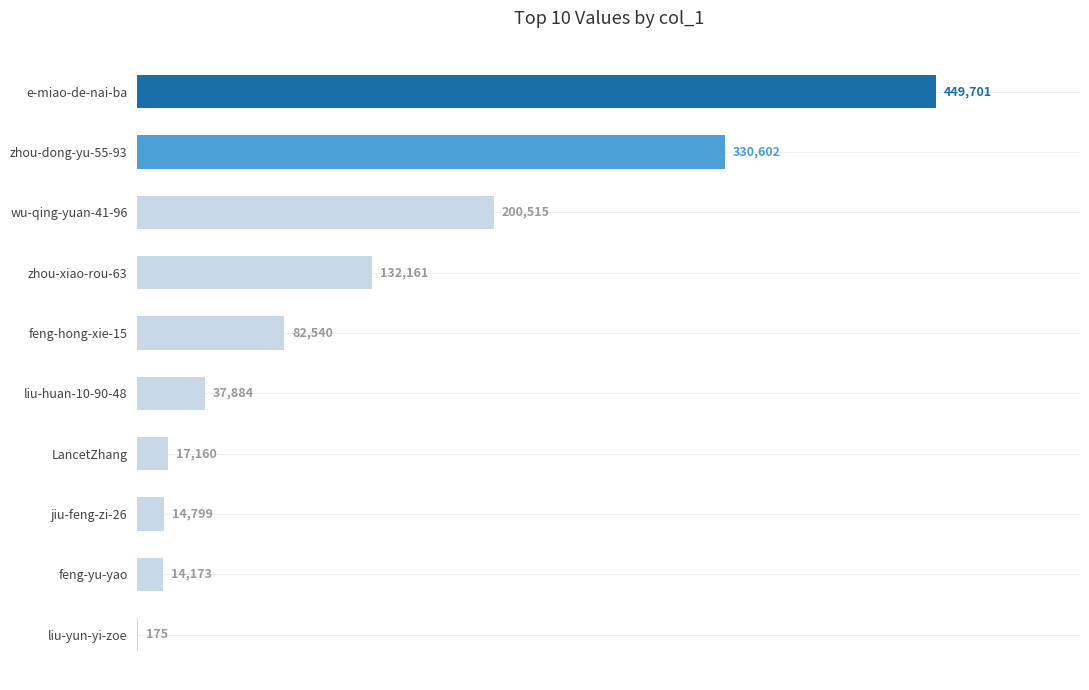

What is the greatest value displayed?

449701